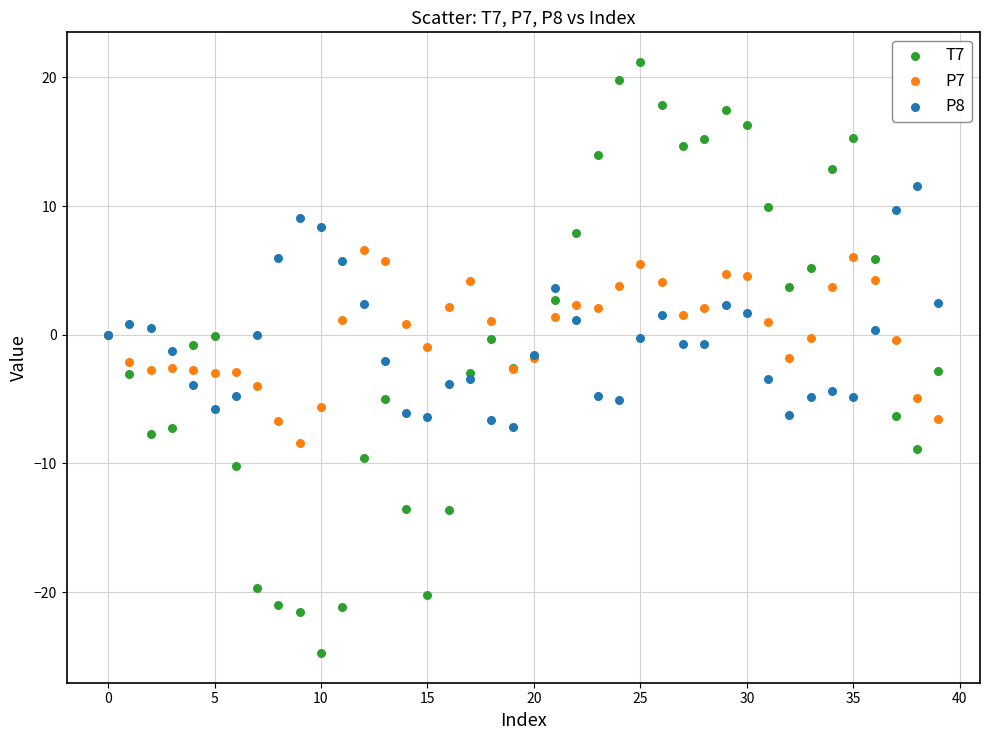

Which series contains the highest Y value?

T7